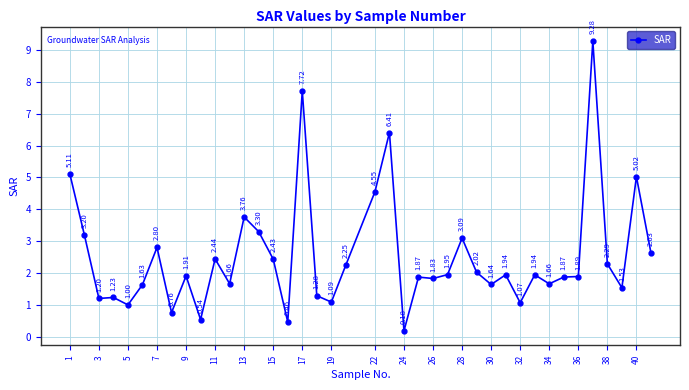

What is the difference between the second highest and minimum values?

7.5